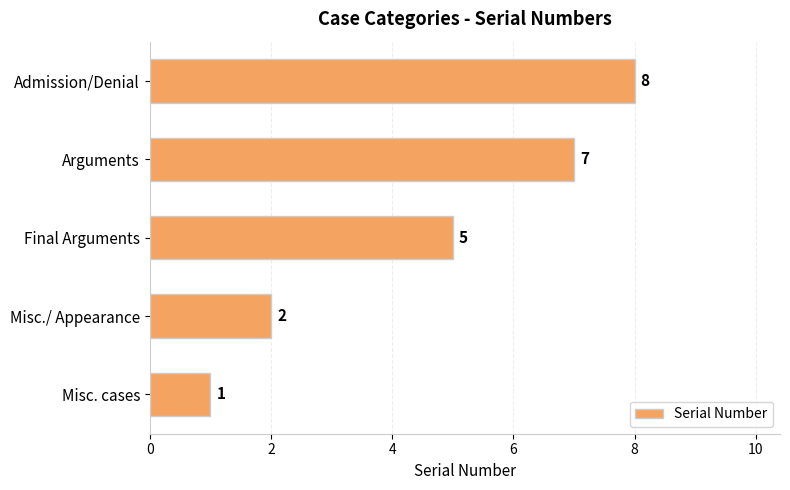

What is the average value?

5